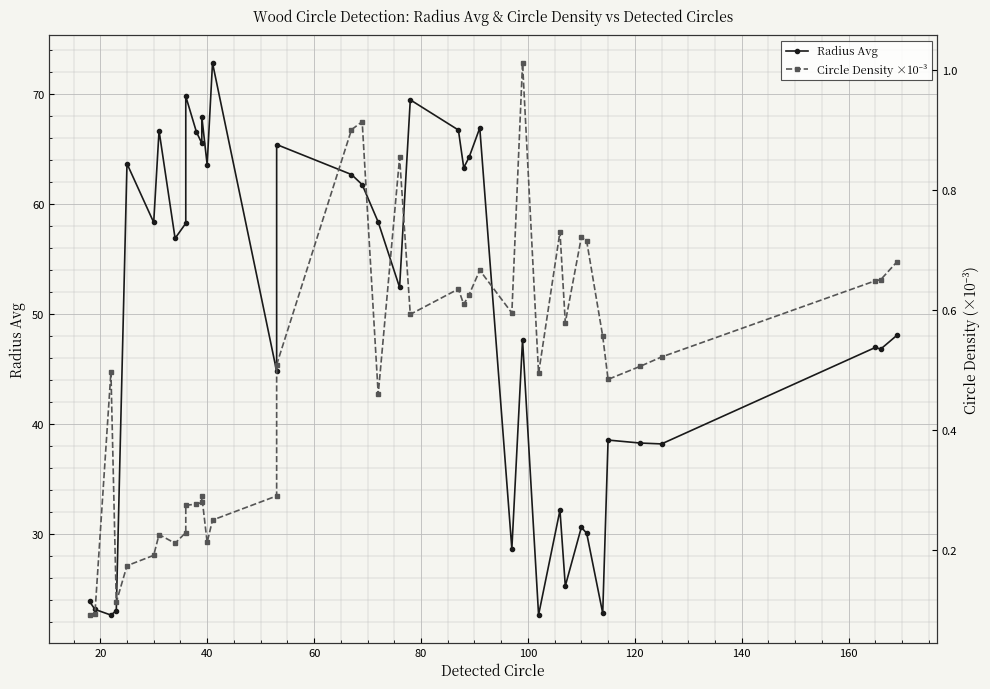

Count the number of data series in this chart.

2